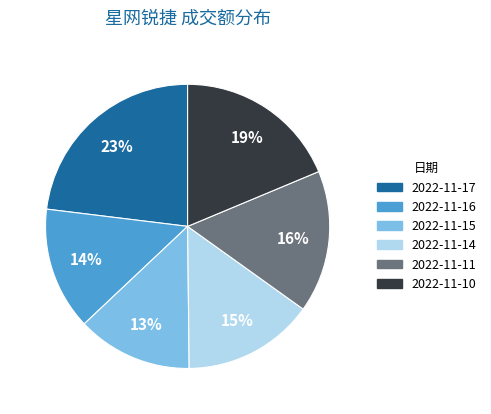

What percentage is the 2022-11-16 slice, to the nearest percent?

14%